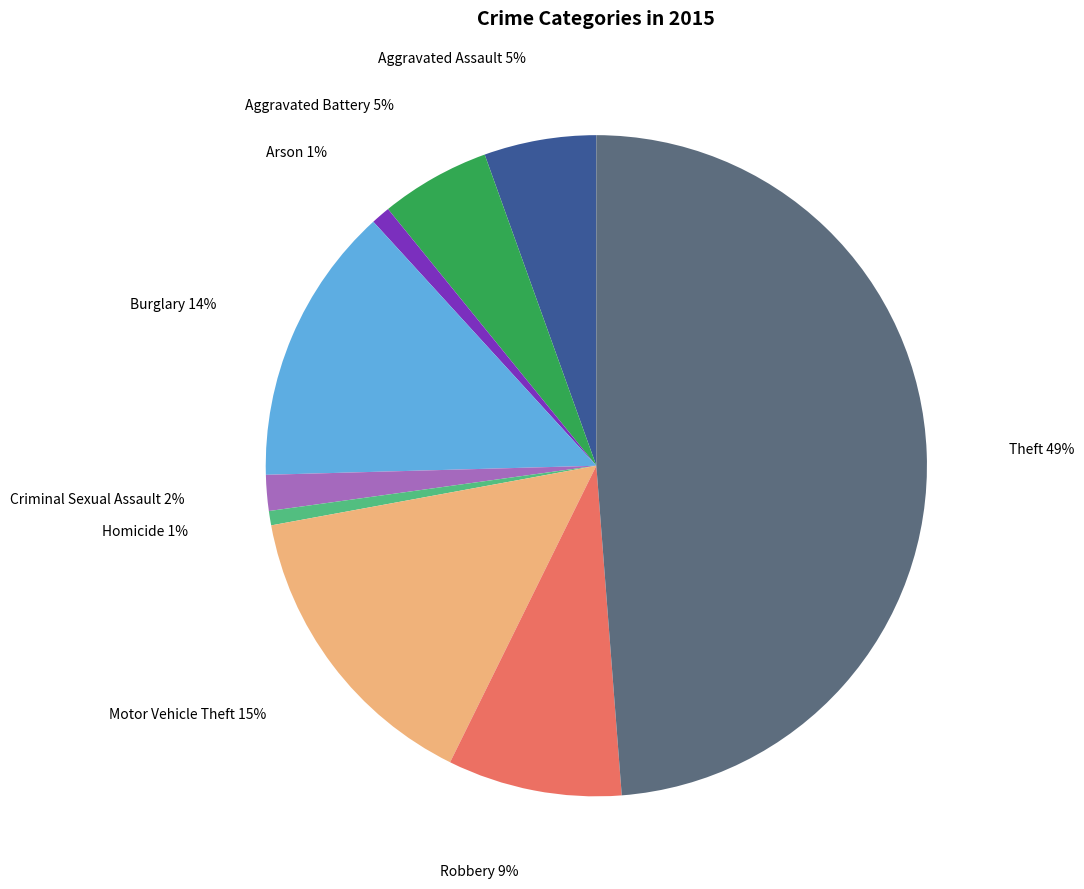

To the nearest percent, what percentage of the pie is Burglary?

14%